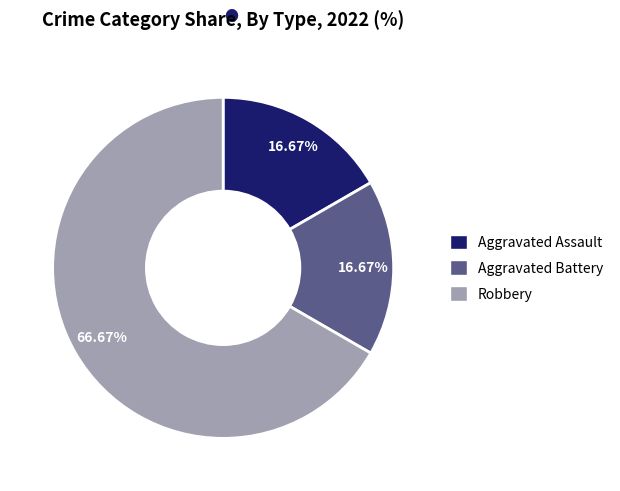

To the nearest percent, what percentage of the pie is Aggravated Battery?

17%